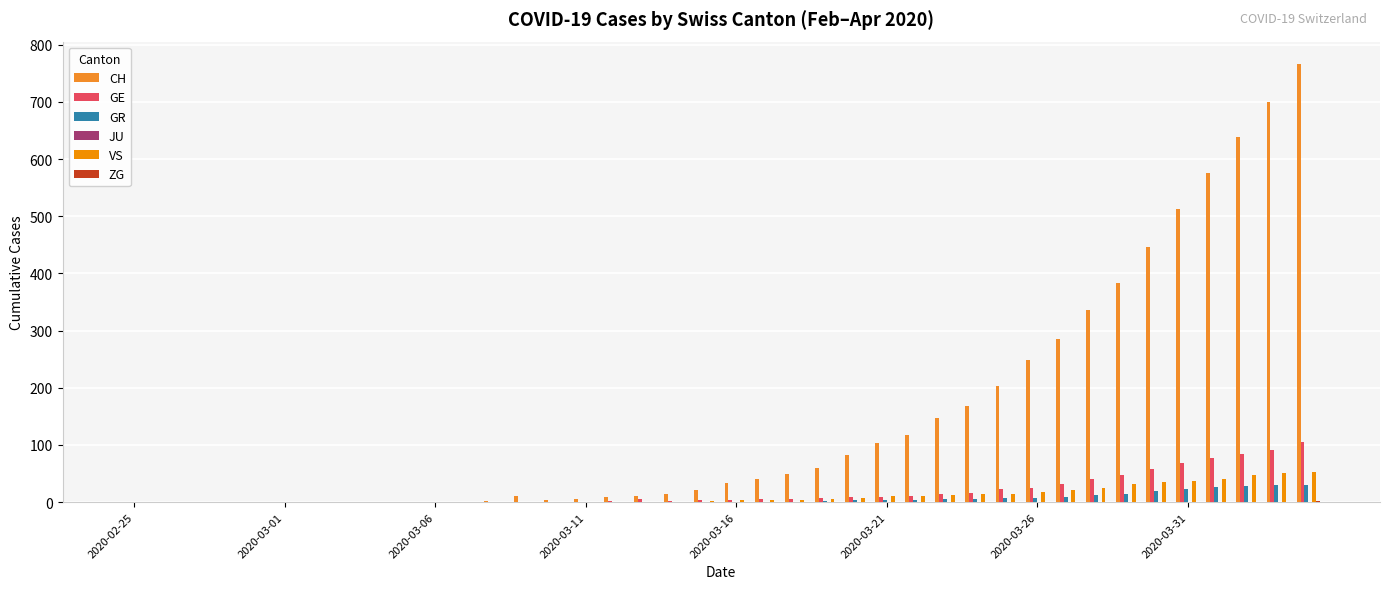

Rank the series by their maximum value, from highest to lowest.

CH, GE, VS, GR, ZG, JU